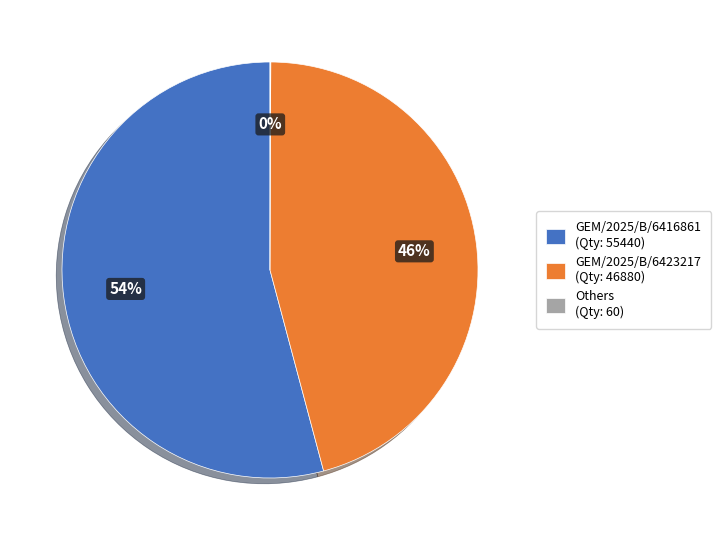

The GEM/2025/B/6423217 (Qty: 46880) slice represents 46% of the pie. True or false?

True